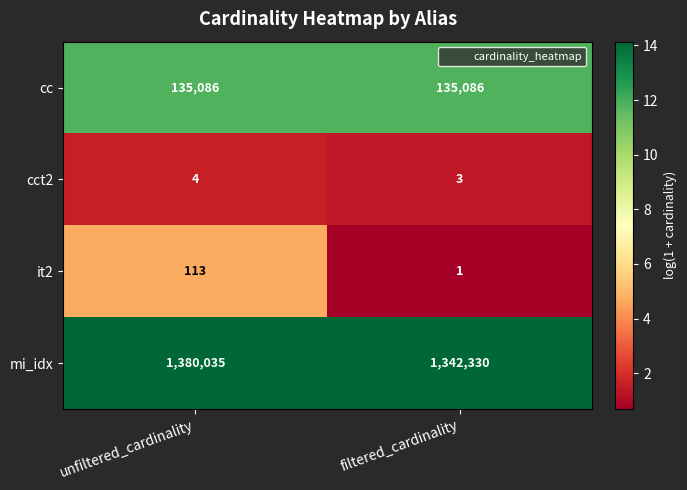

What is the approximate value of mi_idx at filtered_cardinality?

1342330